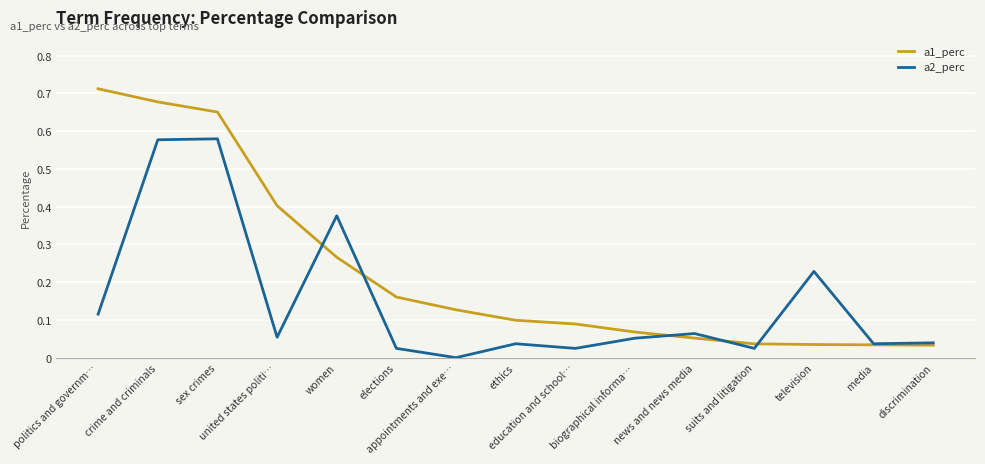

Which series has the largest total across all categories?

a1_perc